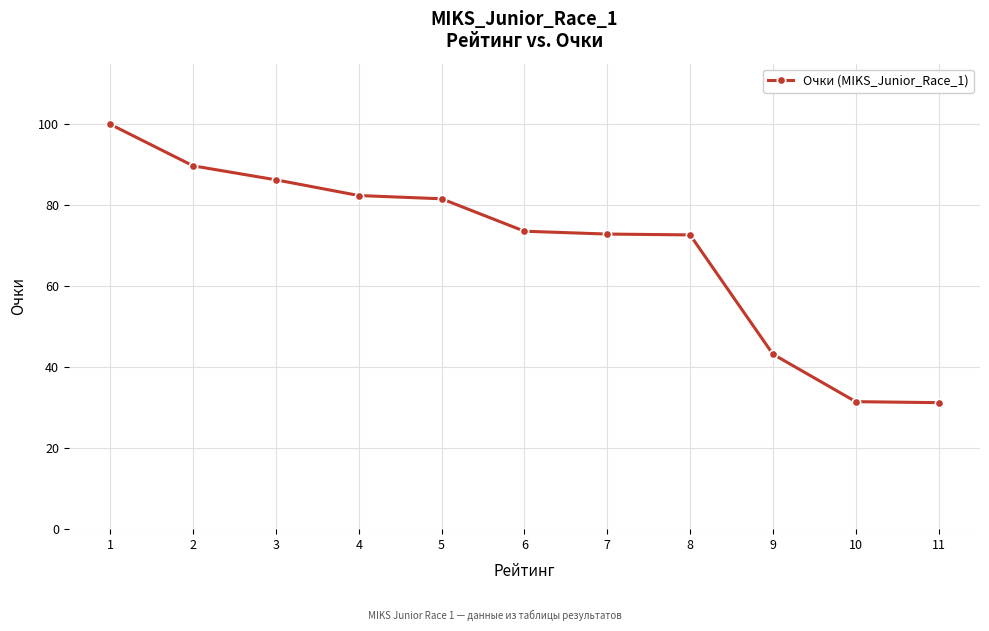

What is the smallest value displayed?

31.2